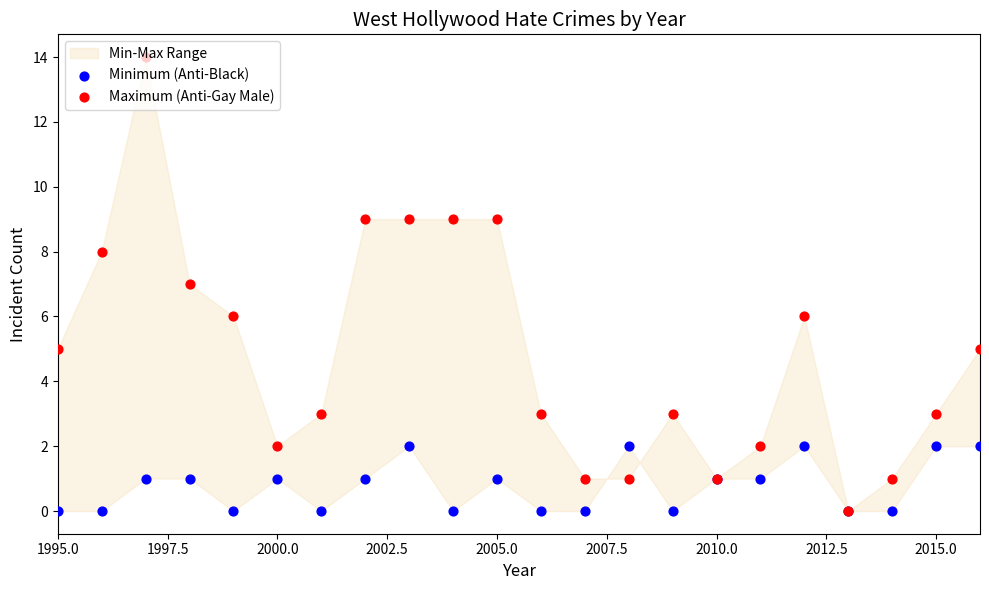

Which series contains the lowest Y value?

Minimum (Anti-Black)